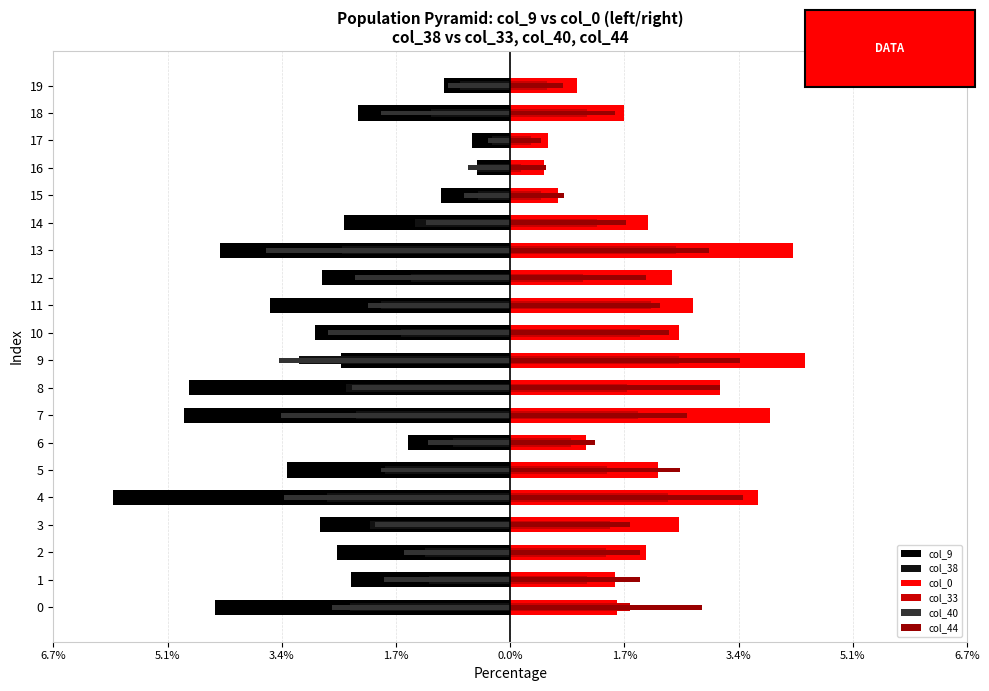

Rank the series by their maximum value, from highest to lowest.

col_0, col_44, col_33, col_38, col_40, col_9